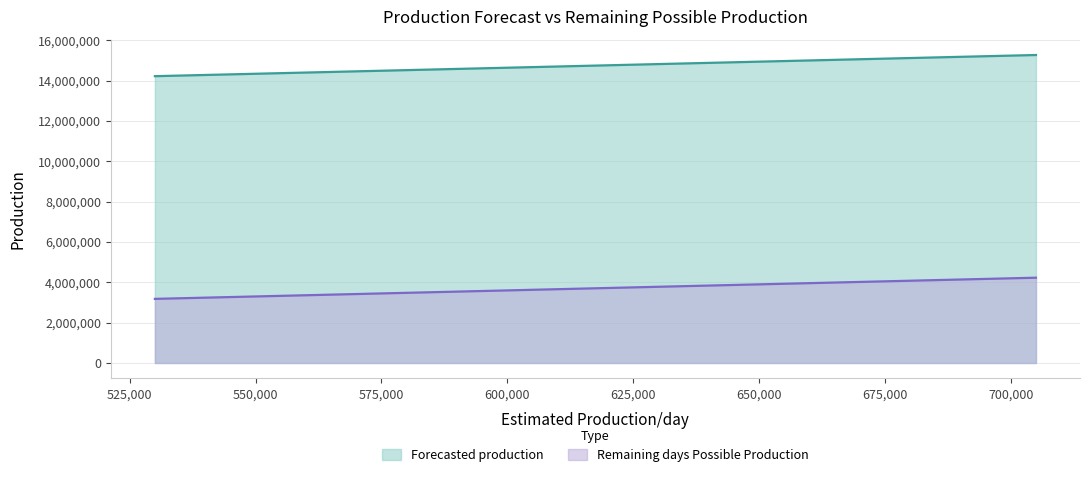

How many lines are shown in the chart?

2